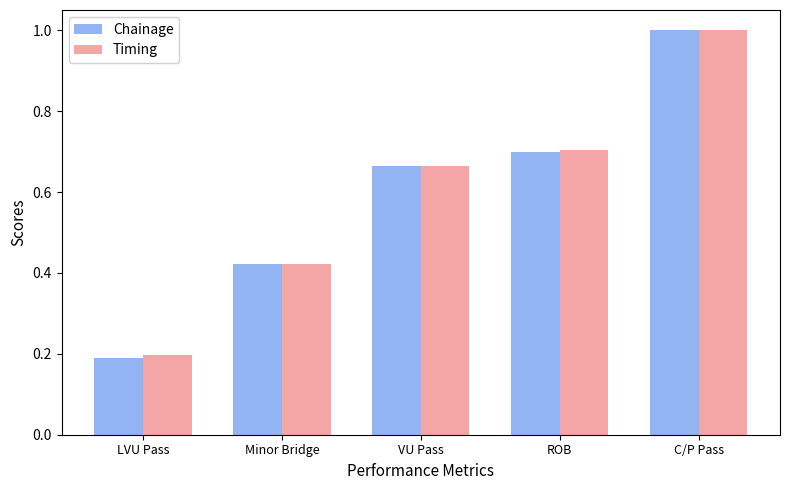

The value of Chainage at ROB is 1.1. True or false?

False